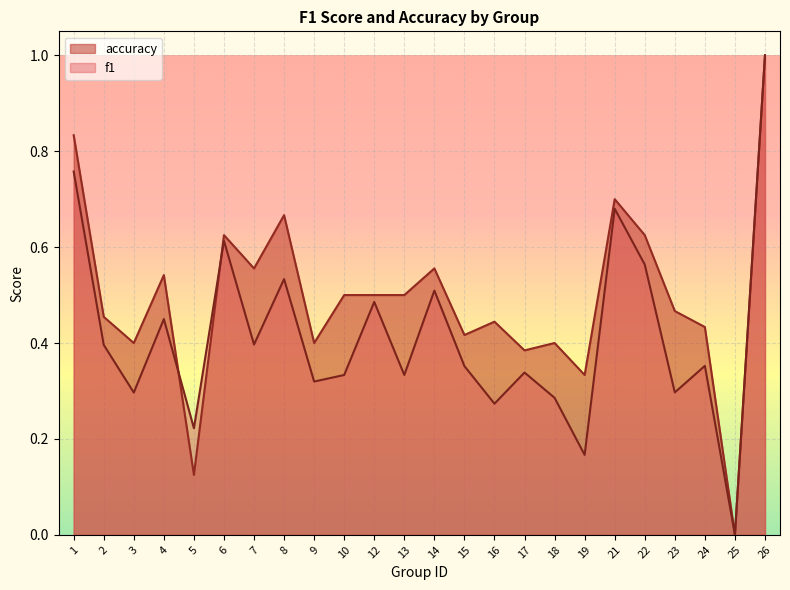

True or false: f1 has a value of 0.4 at 3.

False